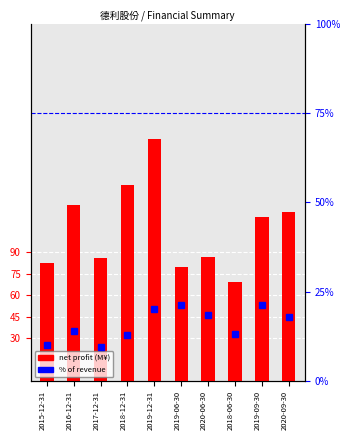

What is the difference between the maximum and second lowest values in the % of Revenue series?

11.2